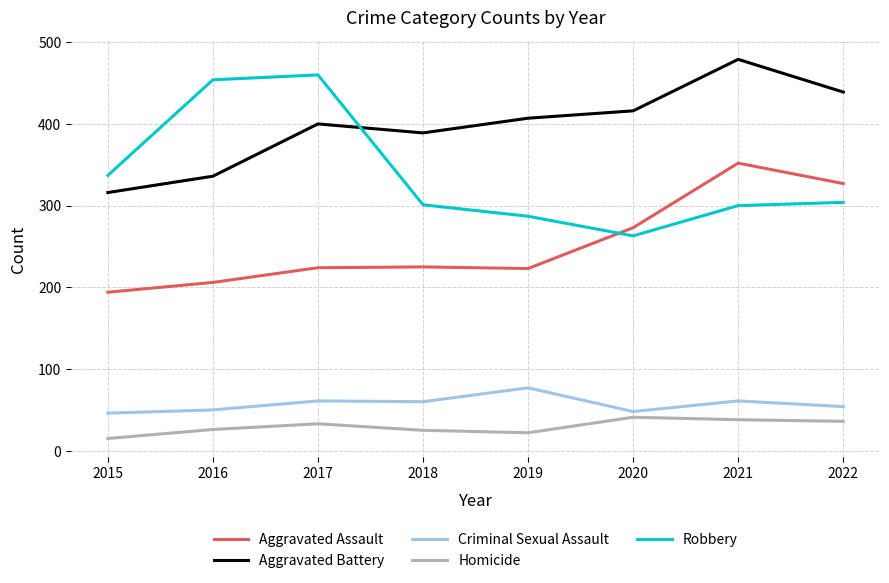

Rank the categories by Aggravated Battery value from lowest to highest.

2015, 2016, 2018, 2017, 2019, 2020, 2022, 2021